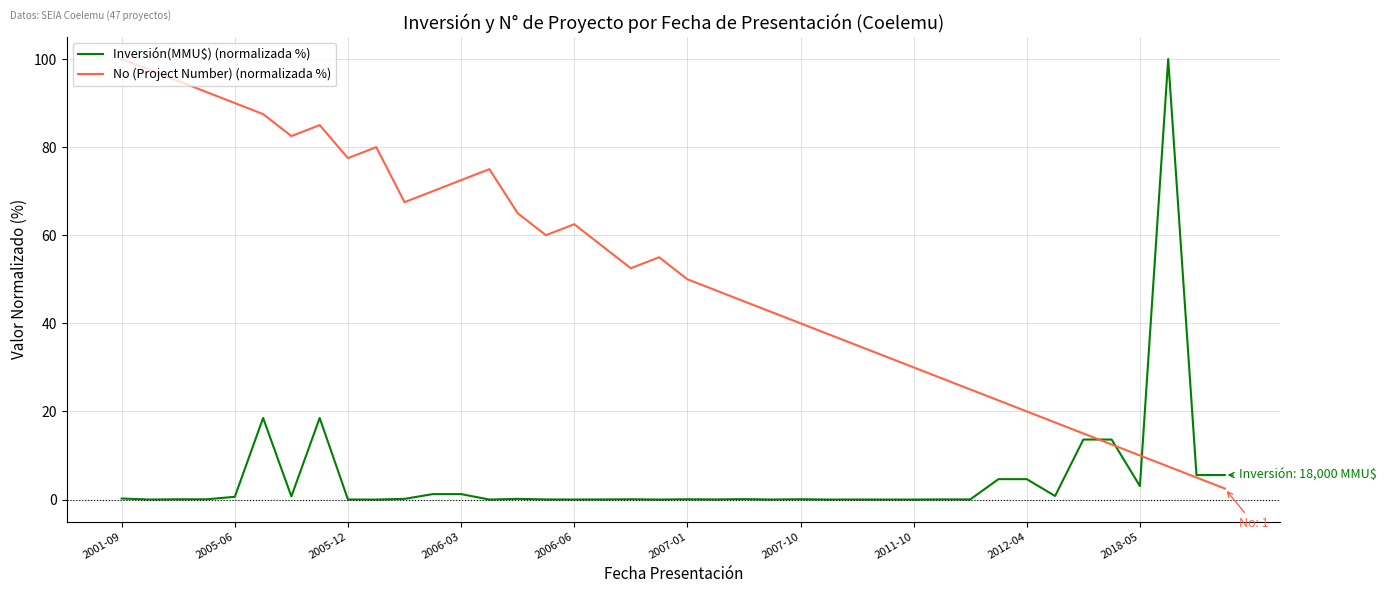

What is the greatest value displayed?

100.0